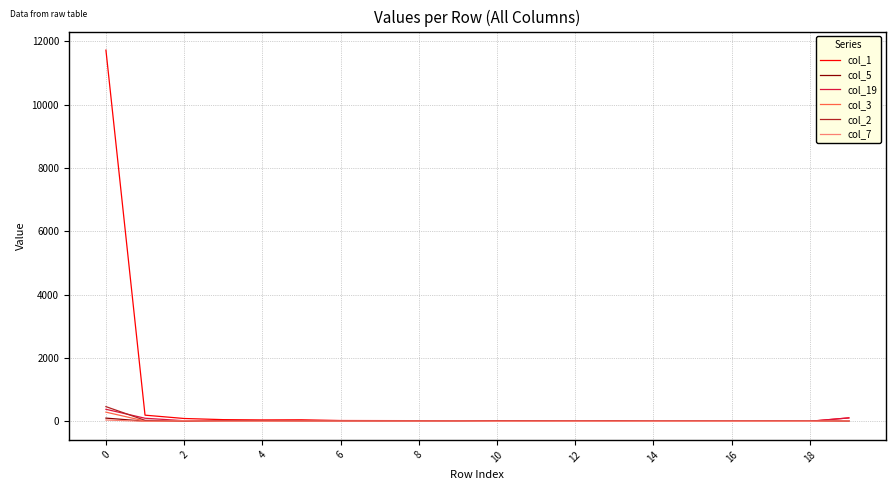

Which series has the largest total across all categories?

col_1